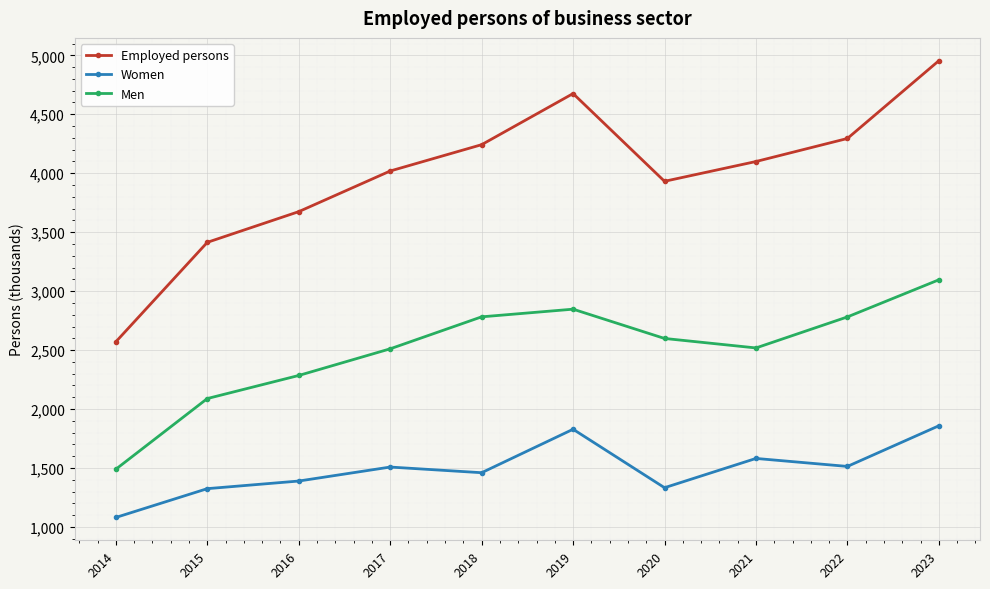

How many values in the Employed persons series exceed 4099?

5